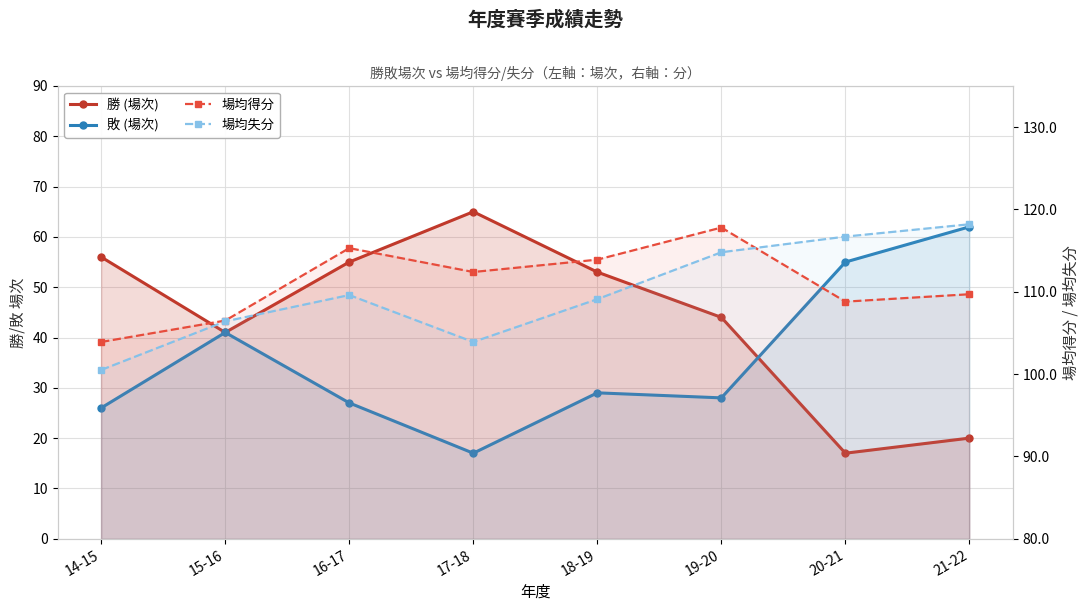

At 17-18, list the series in order from largest to smallest.

場均得分, 場均失分, 勝 (場次), 敗 (場次)